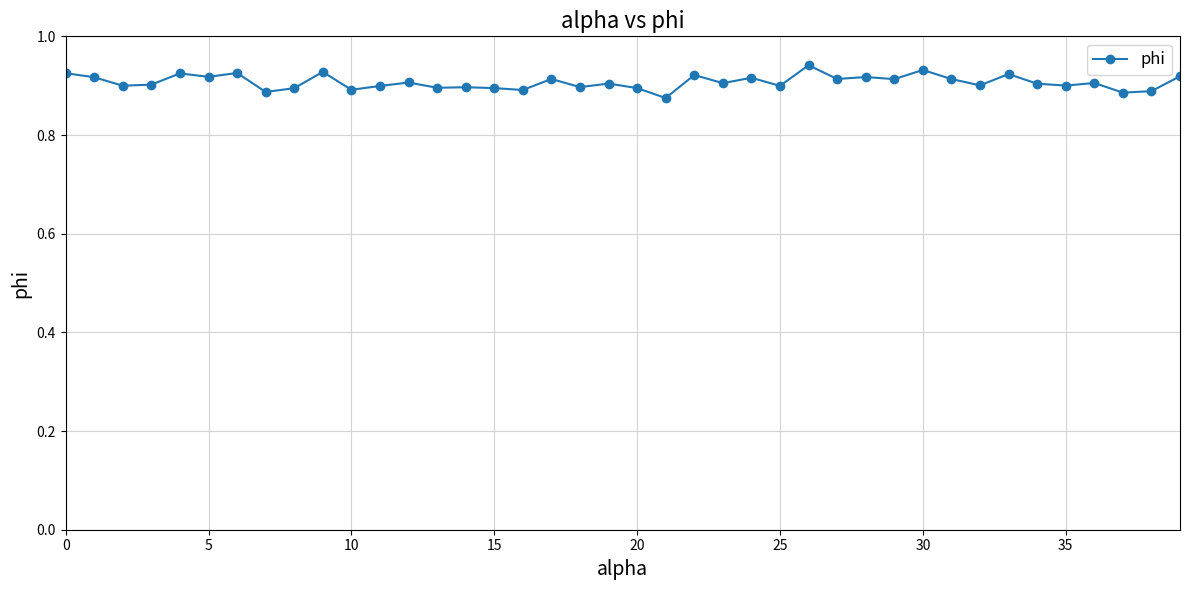

True or false: the data has more than 0 interior local peaks.

True